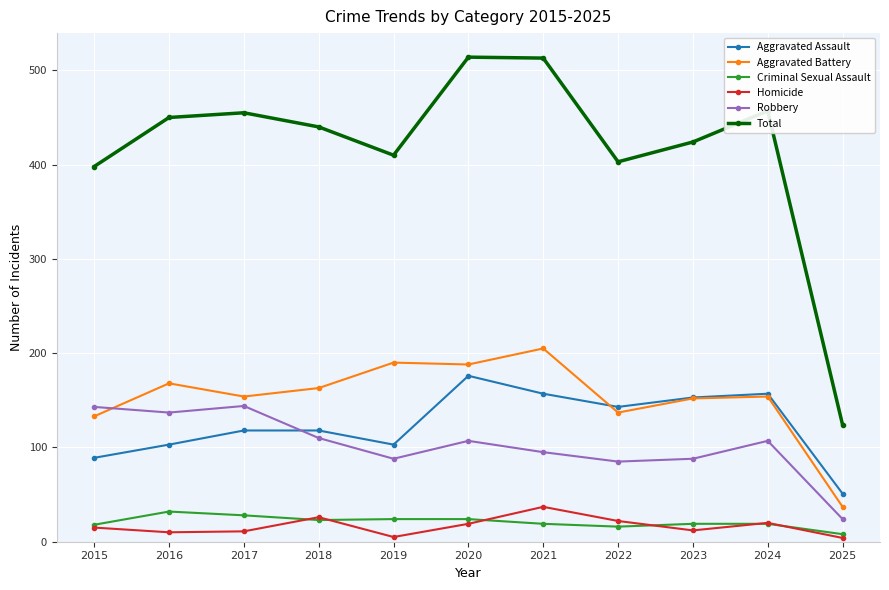

What is the minimum value for Aggravated Assault?

51